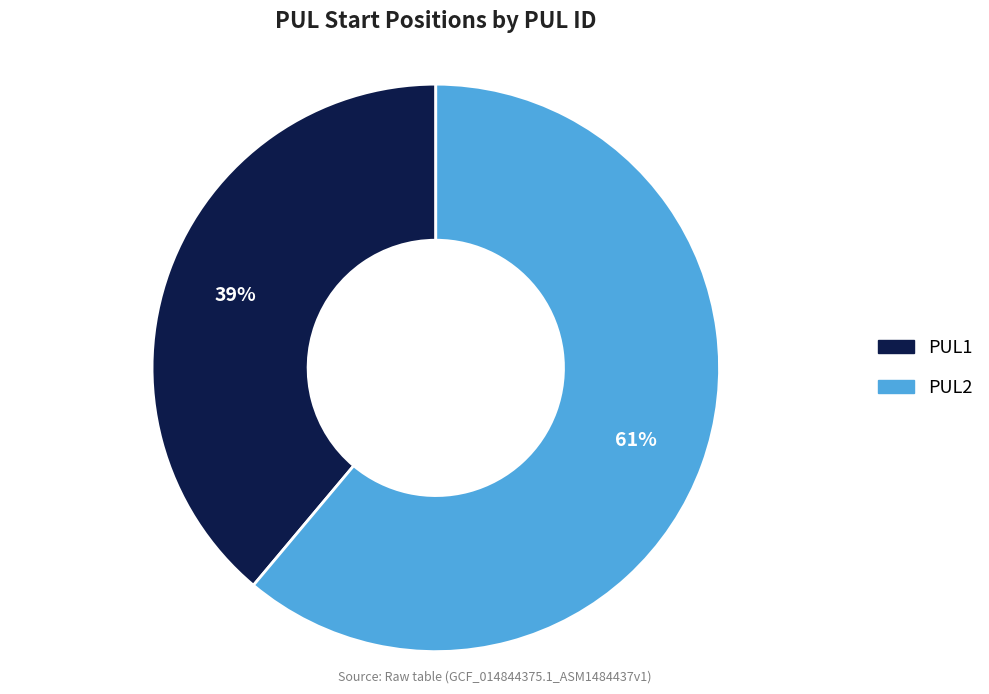

Which slice is the largest?

PUL2